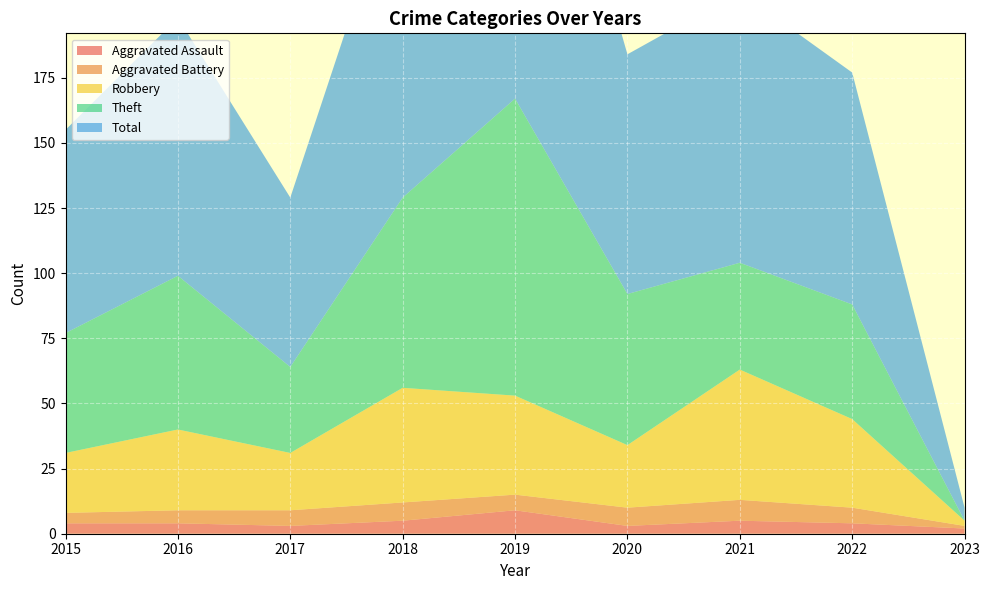

Reading right to left, extract all data points from this chart.

Aggravated Assault: 2	4	5	3	9	5	3	4	4
Aggravated Battery: 1	6	8	7	6	7	6	5	4
Robbery: 2	34	50	24	38	44	22	31	23
Theft: 0	44	41	58	114	73	33	59	46
Total: 5	89	104	92	167	130	65	99	78